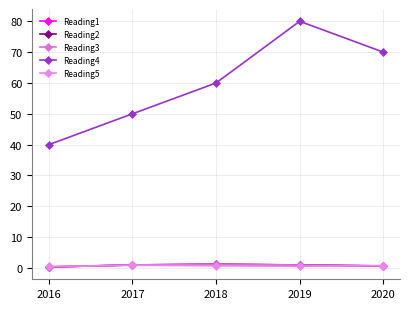

At which label does Reading2 reach its peak?

2018